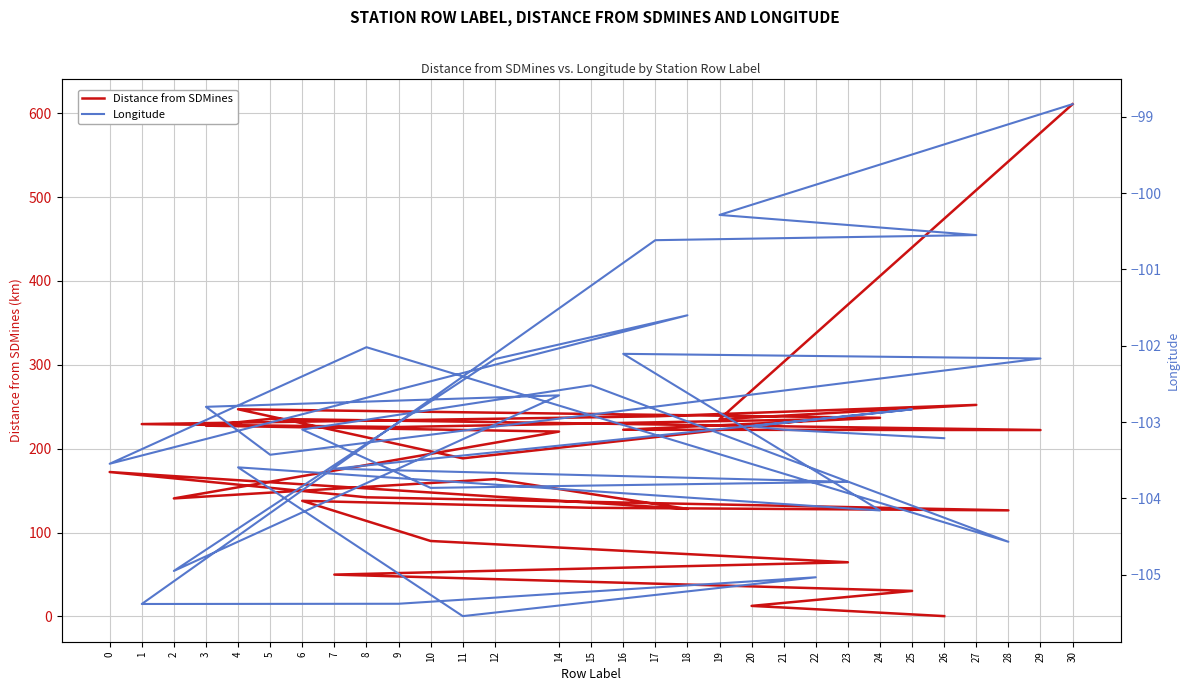

What is the label of the 7th point from the right?

22